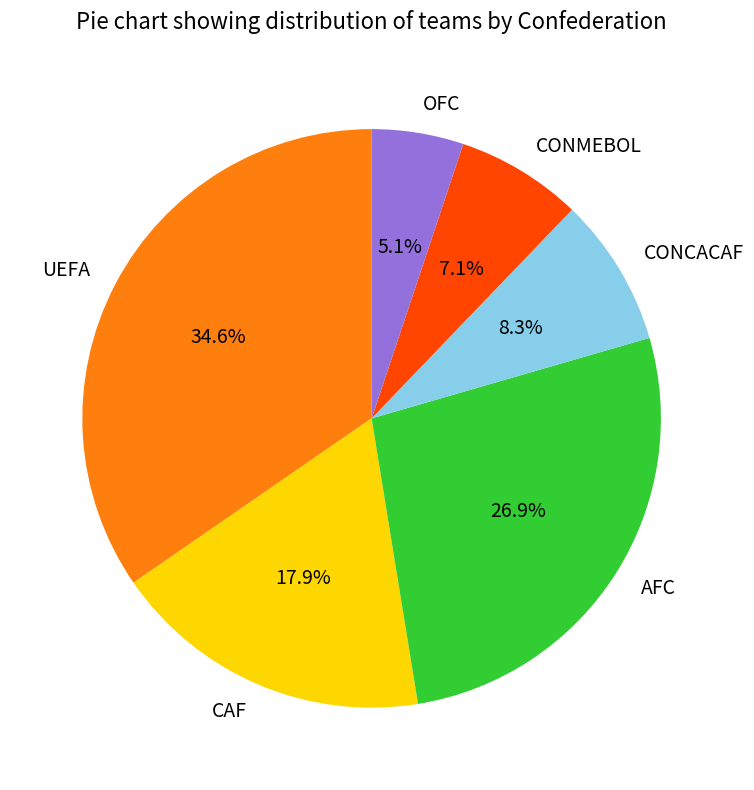

Count the number of slices in the pie.

6